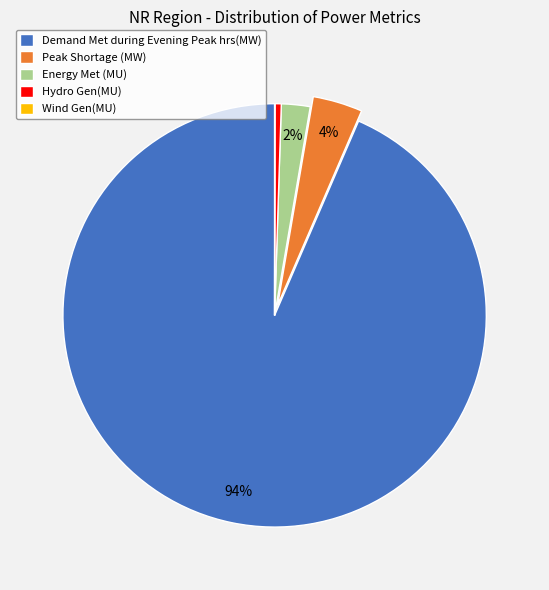

Which category has the biggest portion of the pie?

Demand Met during Evening Peak hrs(MW)